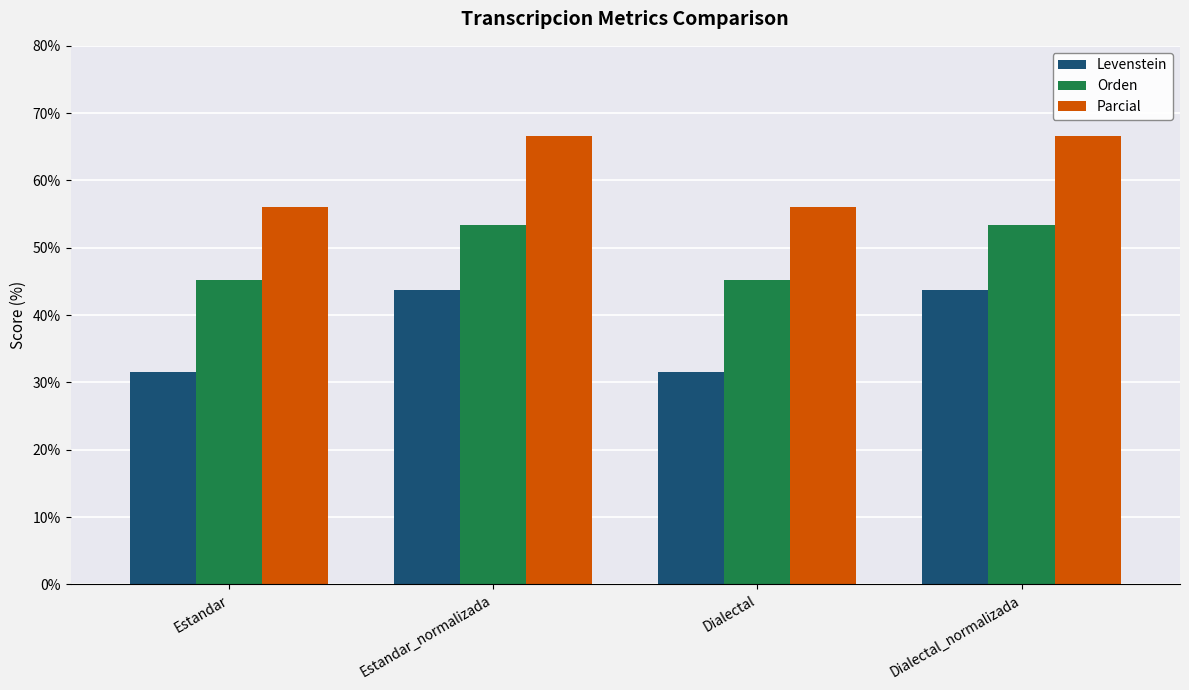

Which series has the widest spread of values?

Levenstein